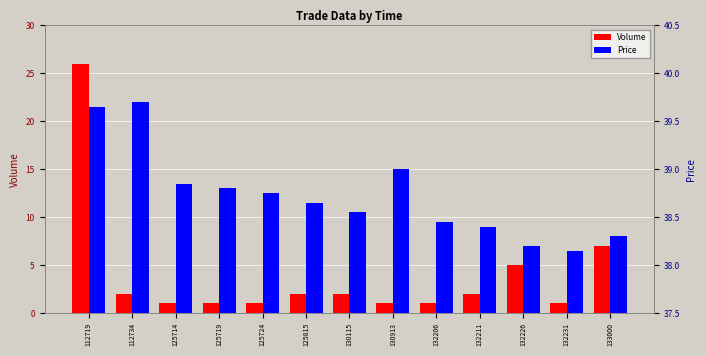

Count the number of data series in this chart.

2